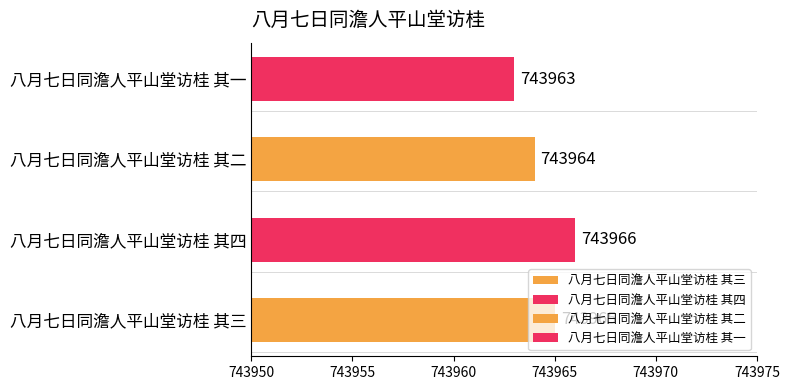

What is the minimum value shown in the chart?

743963